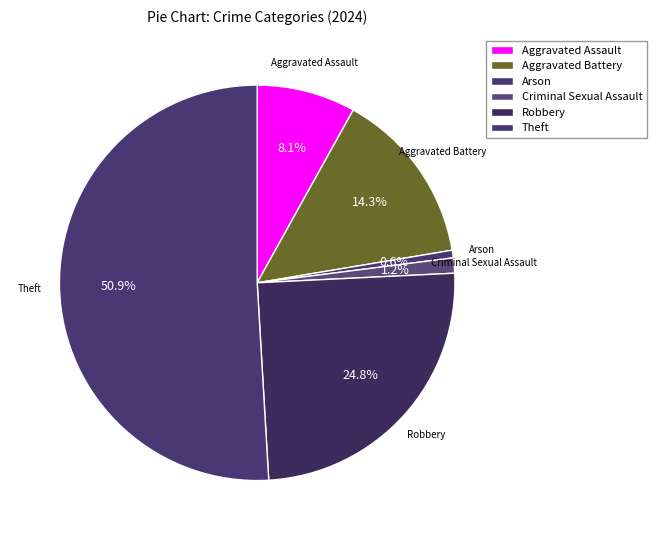

Count the number of slices in the pie.

6